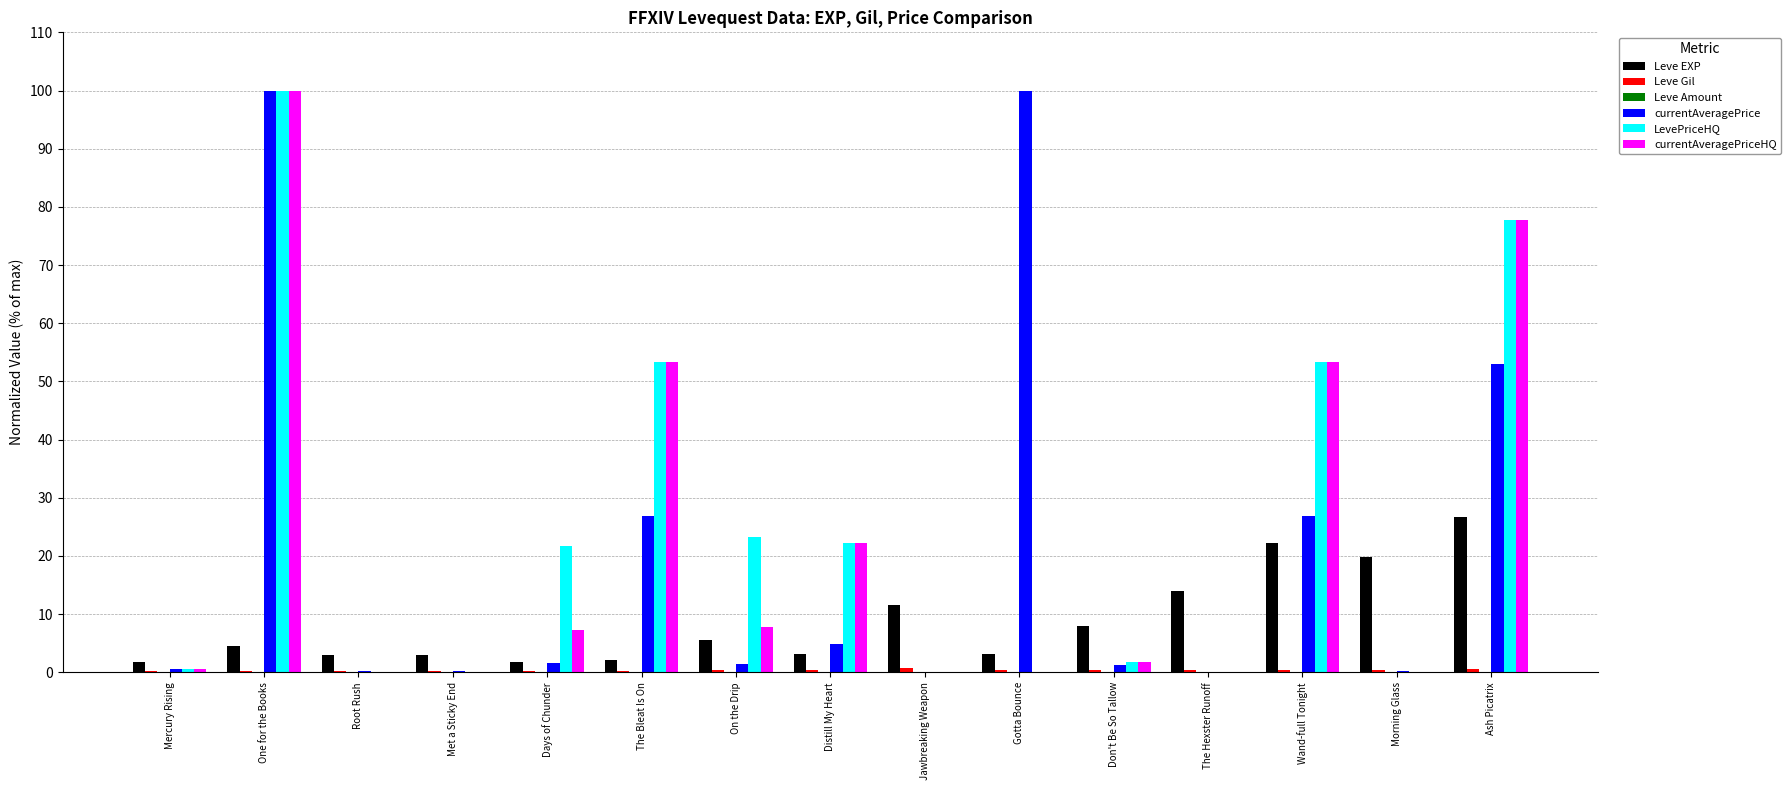

Which series has the largest total across all categories?

LevePriceHQ